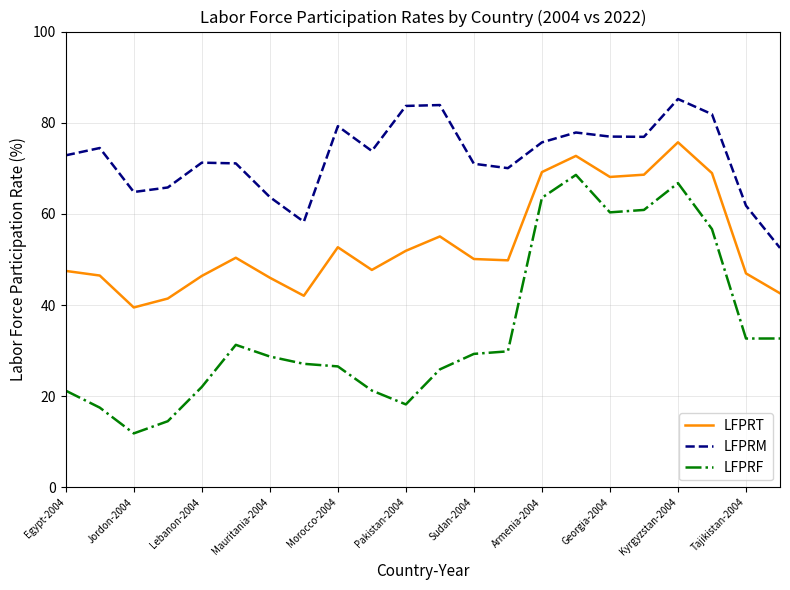

True or false: LFPRM and LFPRT intersect in this chart.

False